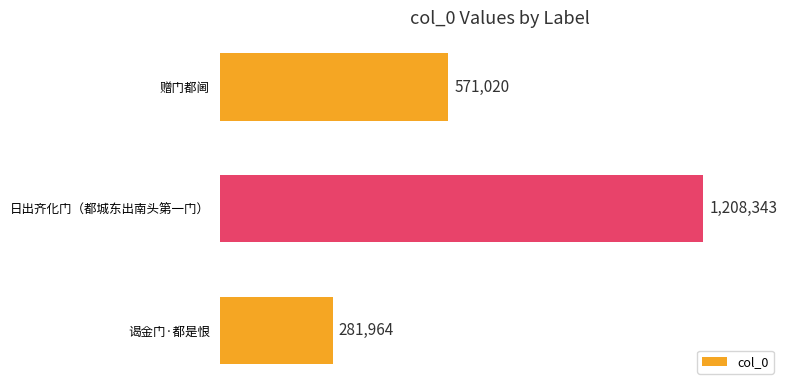

Reading bottom to top, what are all the values shown in this chart?

谒金门·都是恨=281964	日出齐化门（都城东出南头第一门）=1208343	赠门都阃=571020